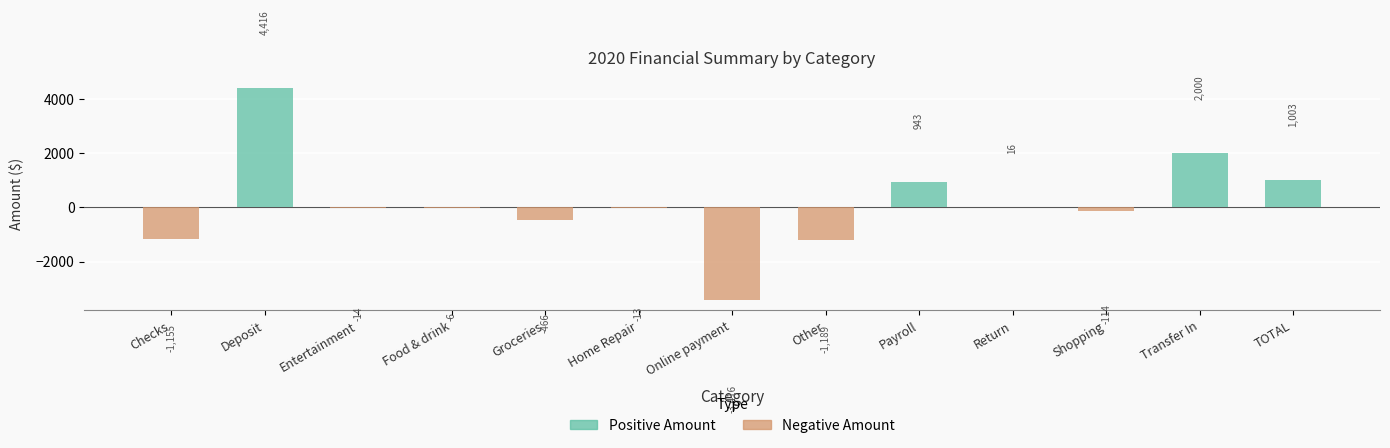

What is the maximum value shown in the chart?

4415.8